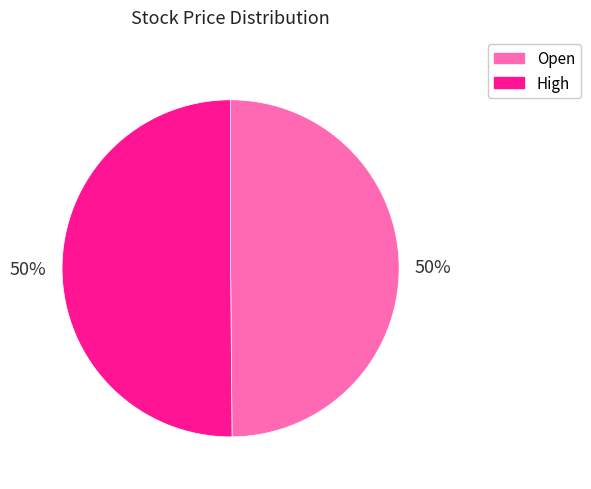

True or false: High accounts for 50% of the total.

True